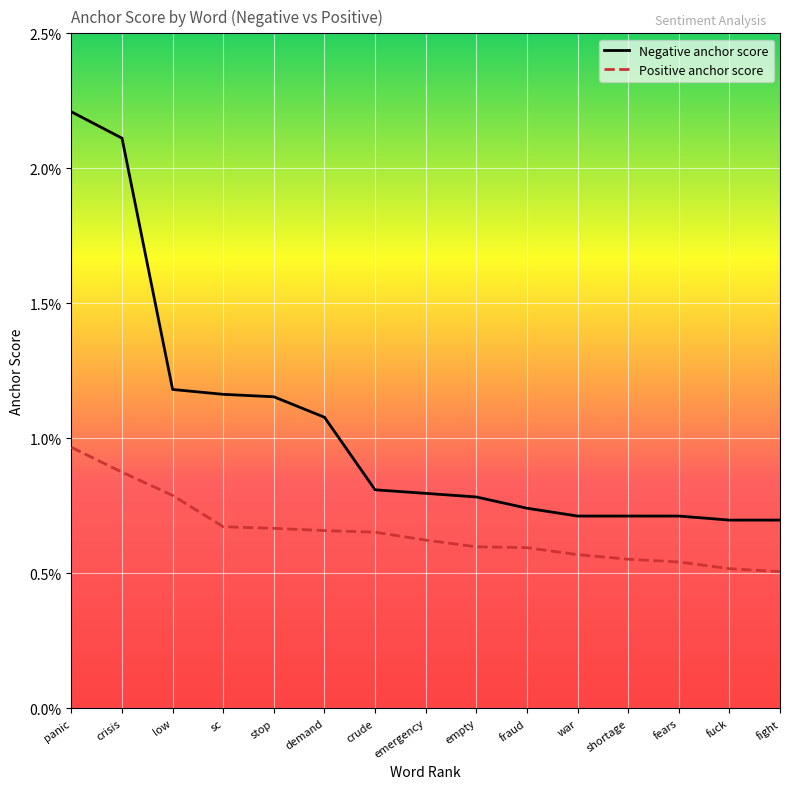

Rank the series by their maximum value, from lowest to highest.

Positive anchor score, Negative anchor score